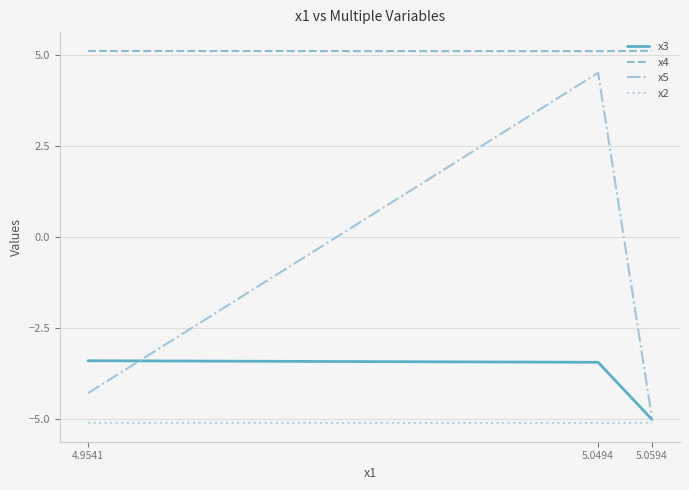

Reading left to right, what are all the values shown in this chart?

x3: 4.9541=-3.4	5.0494=-3.4	5.0594=-5.0
x4: 4.9541=5.1	5.0494=5.1	5.0594=5.1
x5: 4.9541=-4.3	5.0494=4.5	5.0594=-4.9
x2: 4.9541=-5.1	5.0494=-5.1	5.0594=-5.1